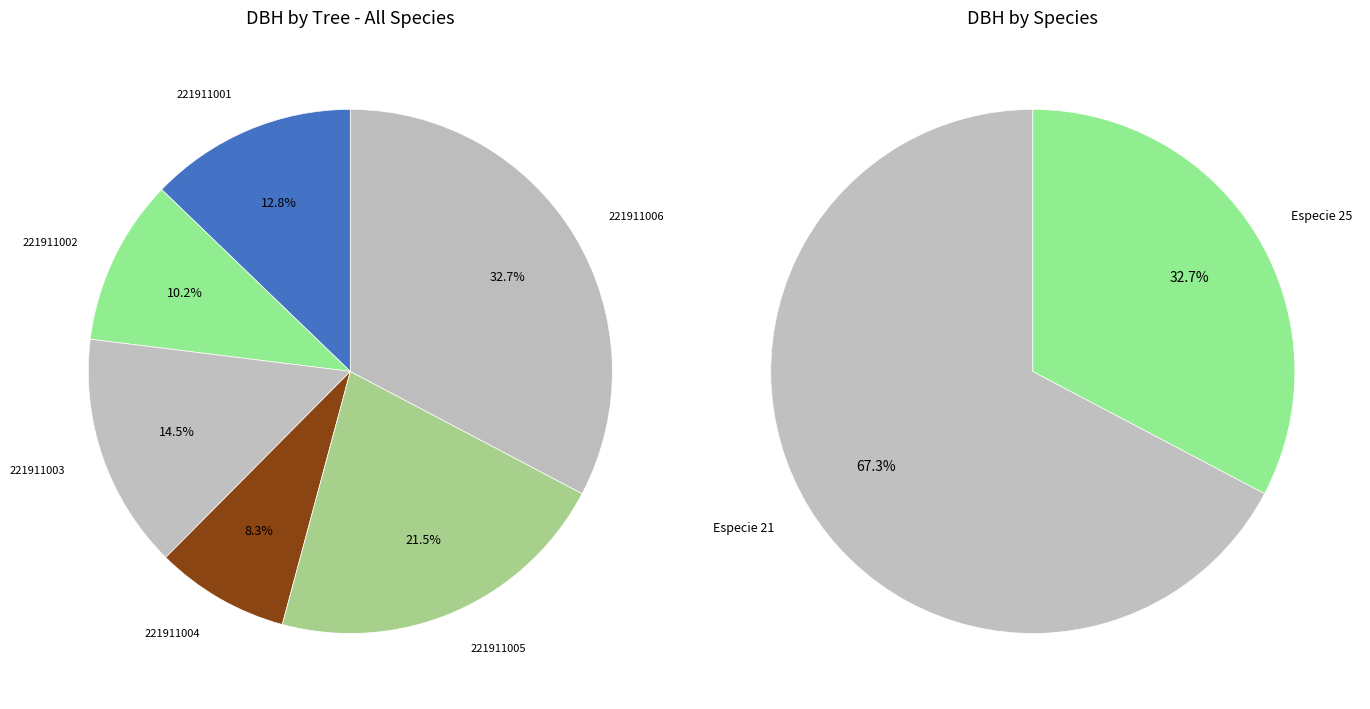

The 221911004 slice represents 8% of the pie. True or false?

True